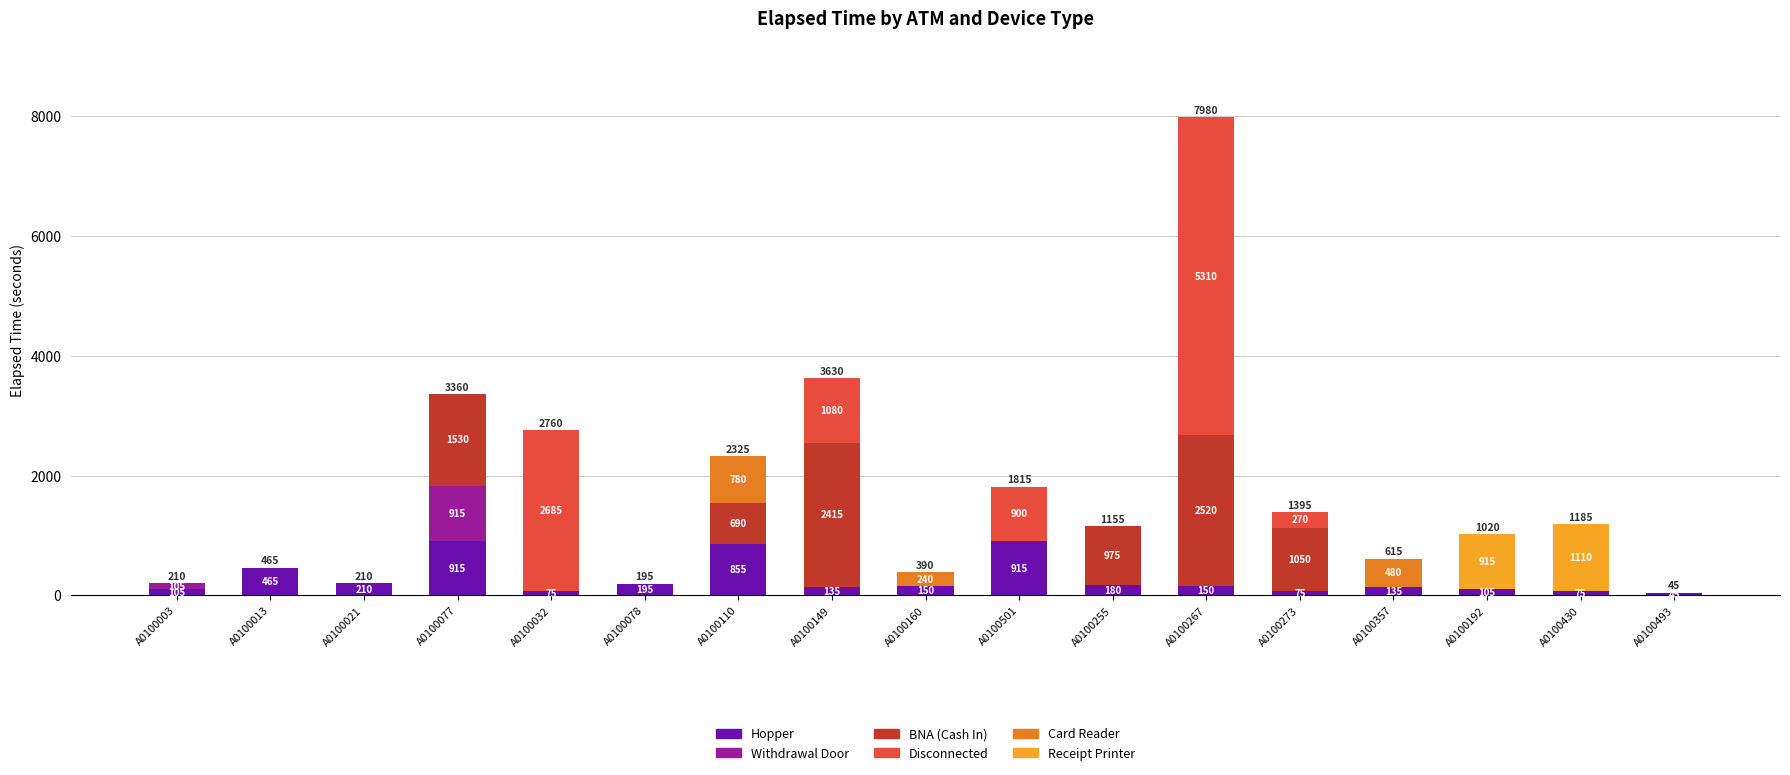

At which label is Hopper closest to 480?

A0100013